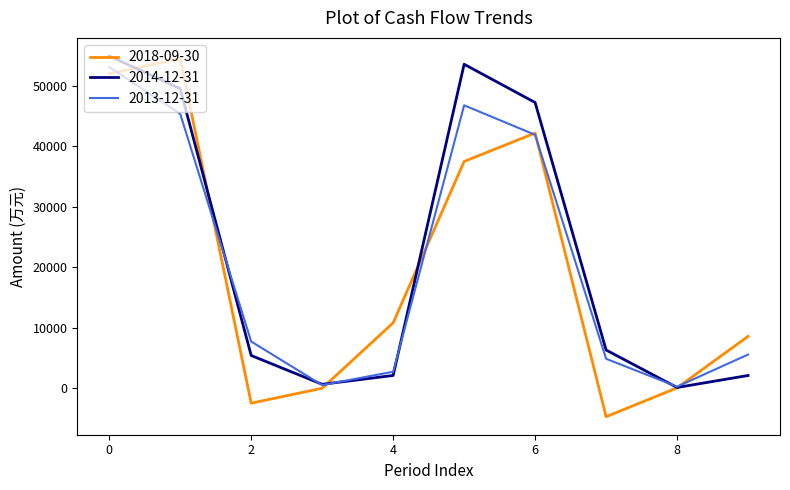

What is the lowest value of the 2018-09-30 series?

-4691